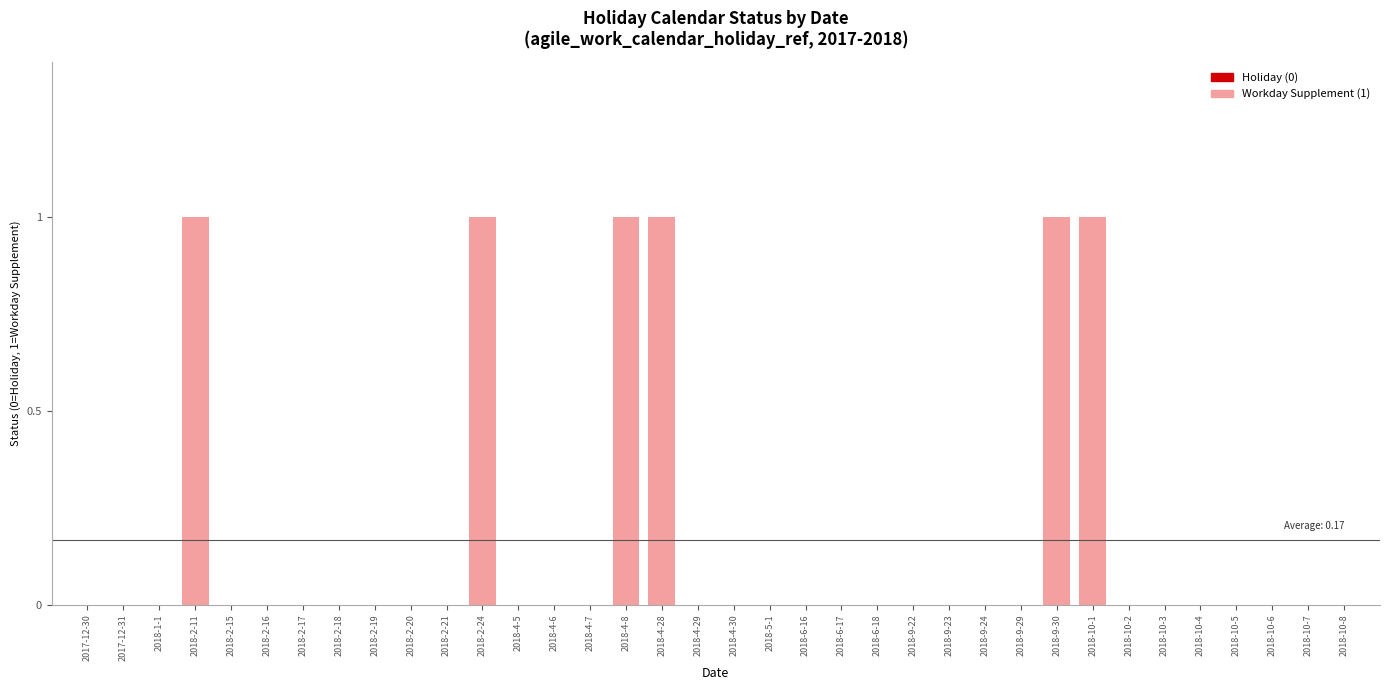

The value at 2018-10-4 is 0. True or false?

True